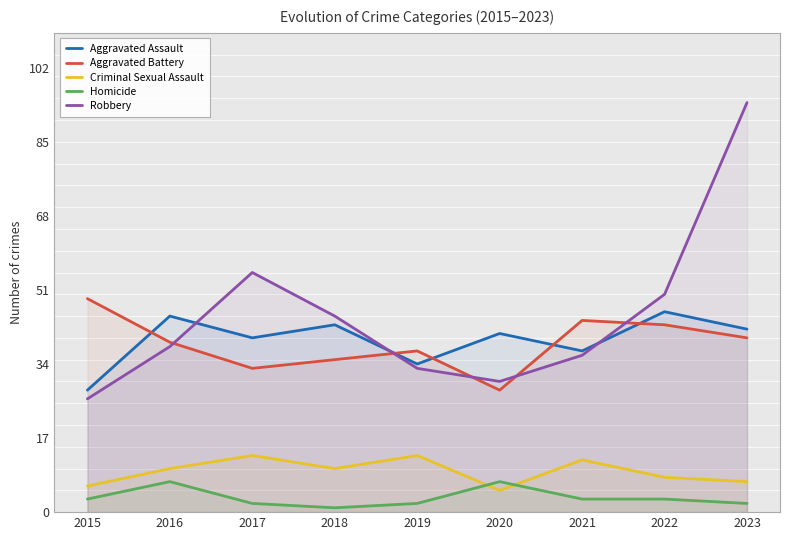

What is the difference between the maximum and minimum values in the Criminal Sexual Assault series?

8